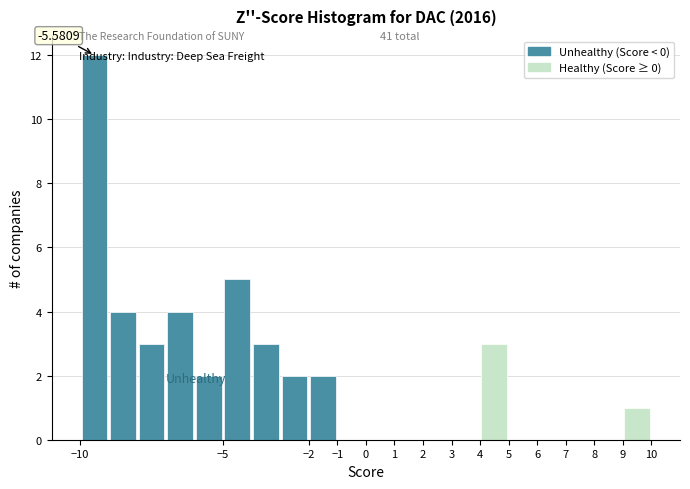

Which range on the x-axis has the tallest bar?

-10 to -9